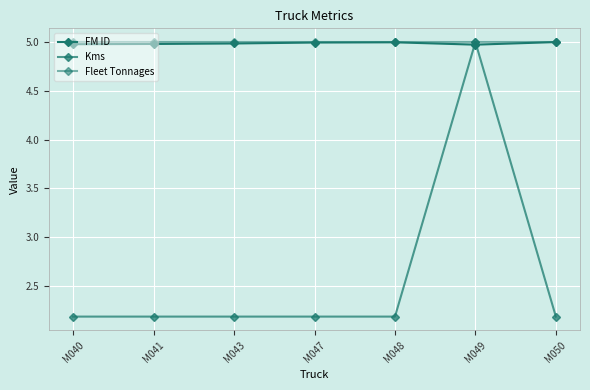

What is the value of the Fleet Tonnages point at the 3rd from the left?

5.0